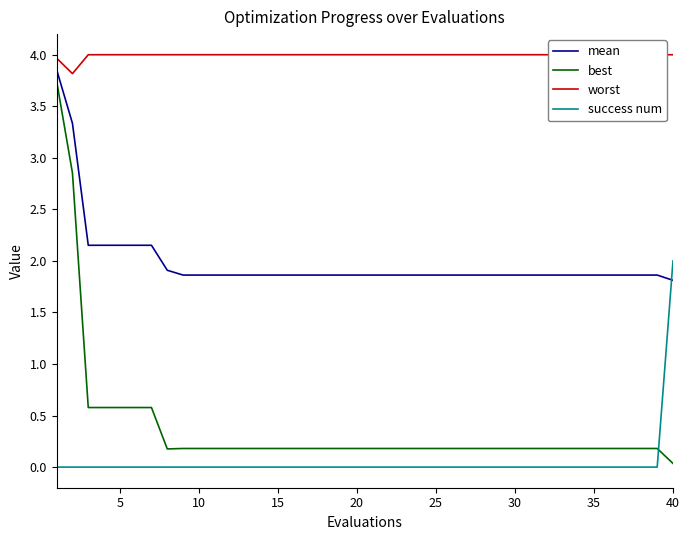

True or false: worst and success num intersect in this chart.

False